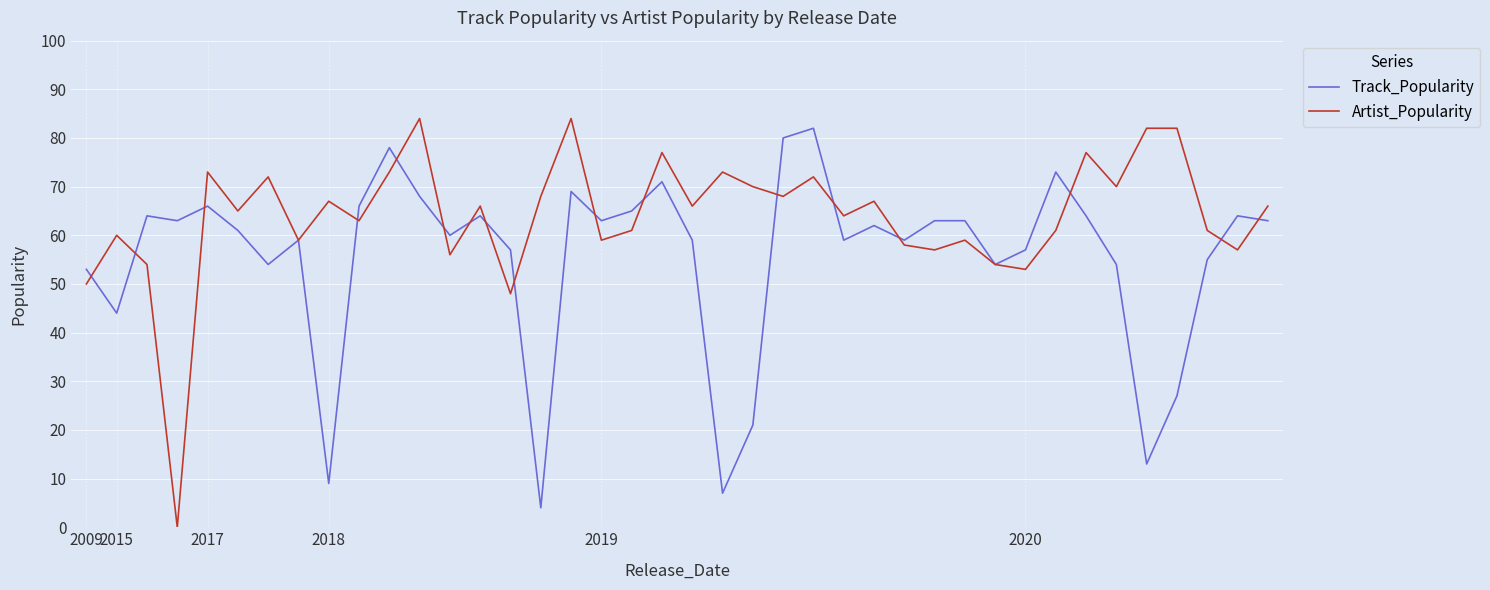

Does the chart have visible grid lines?

Yes